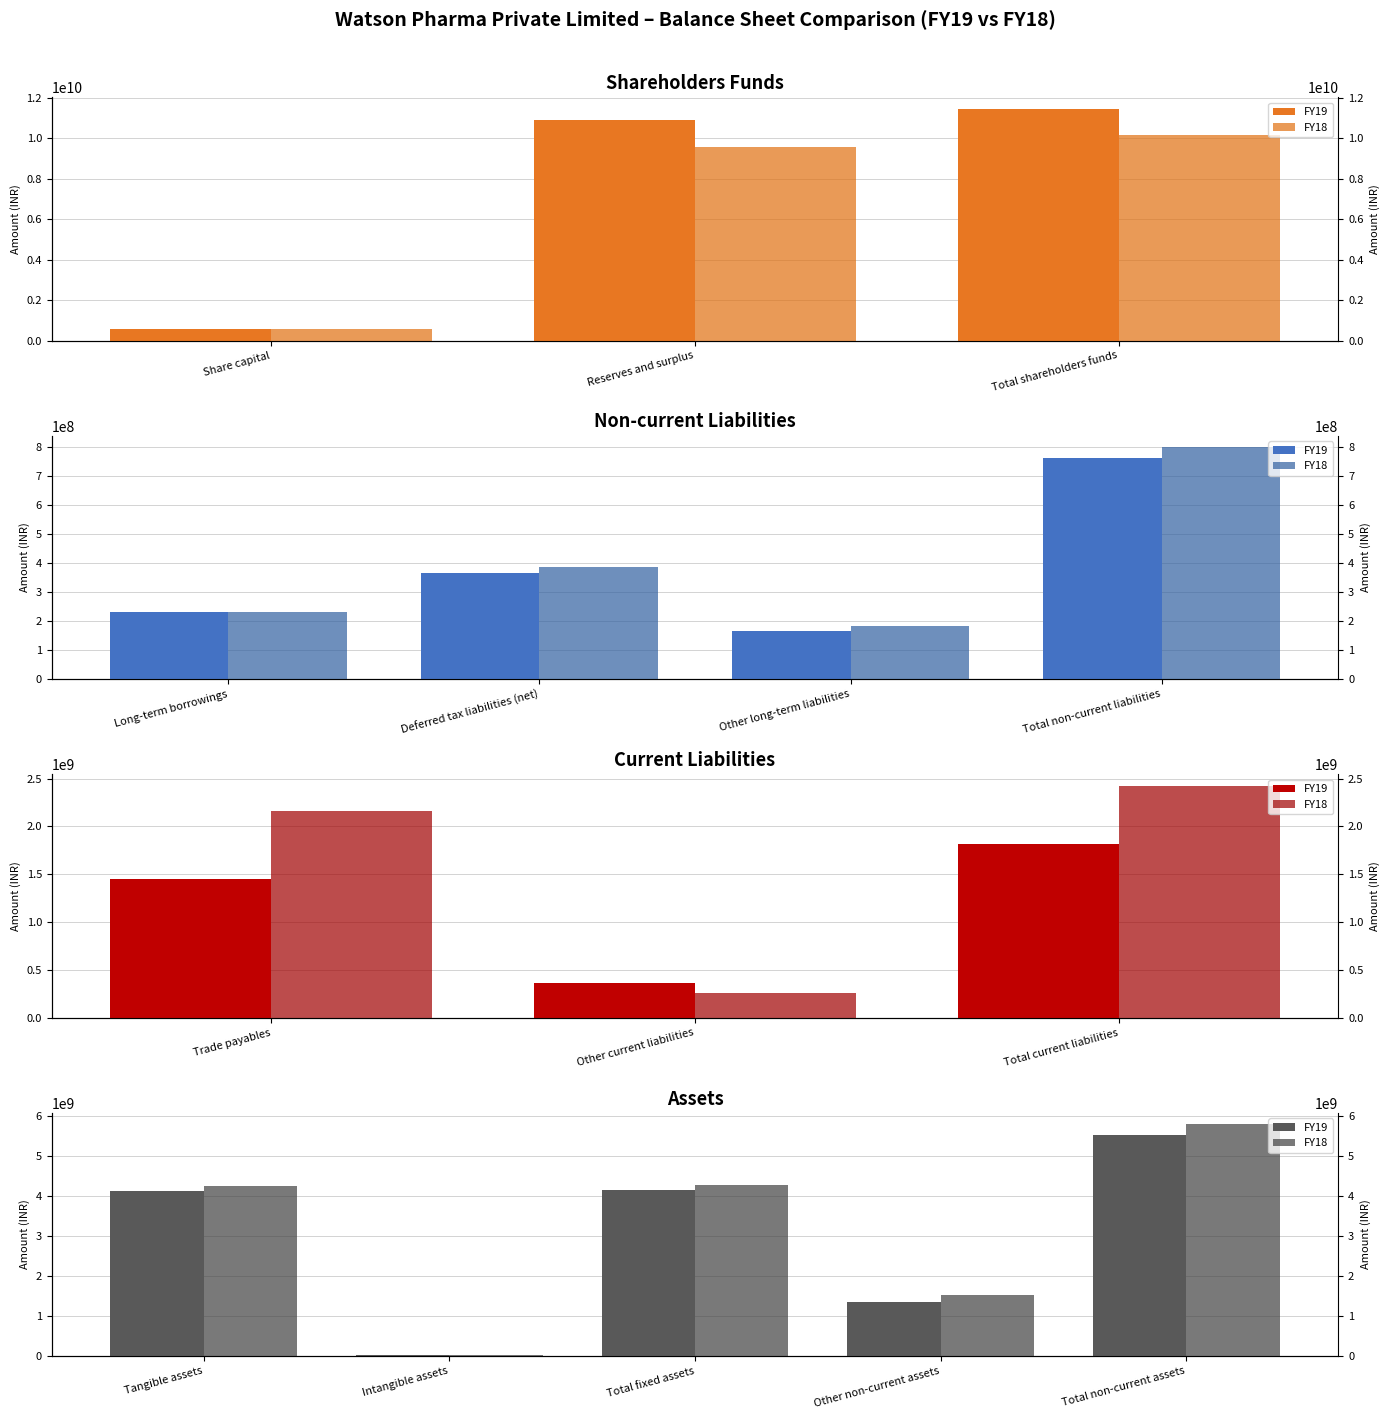

Is the value of FY19 at Other non-current assets greater than the value of FY18 at Tangible assets?

No